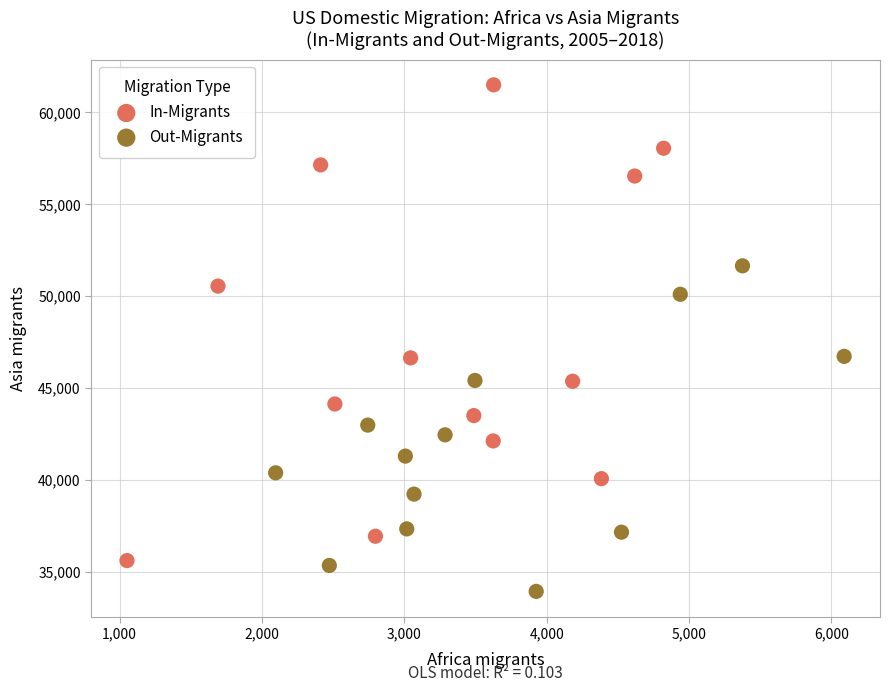

What are all the series names shown in the legend?

In-Migrants, Out-Migrants